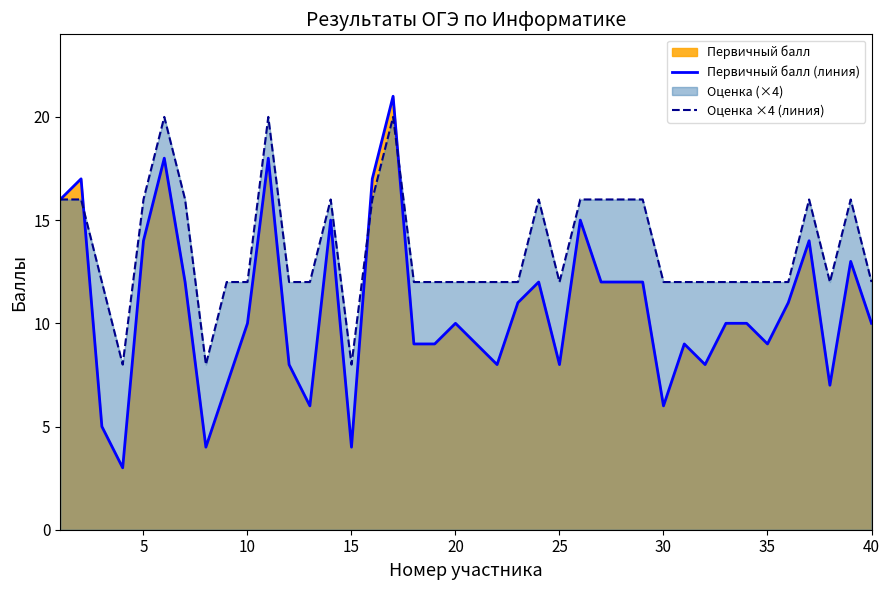

The value of Первичный балл (линия) at 35 is 4. True or false?

False